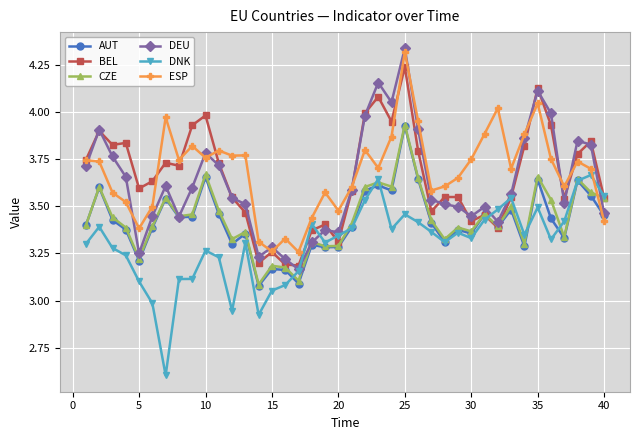

True or false: CZE and ESP intersect in this chart.

True